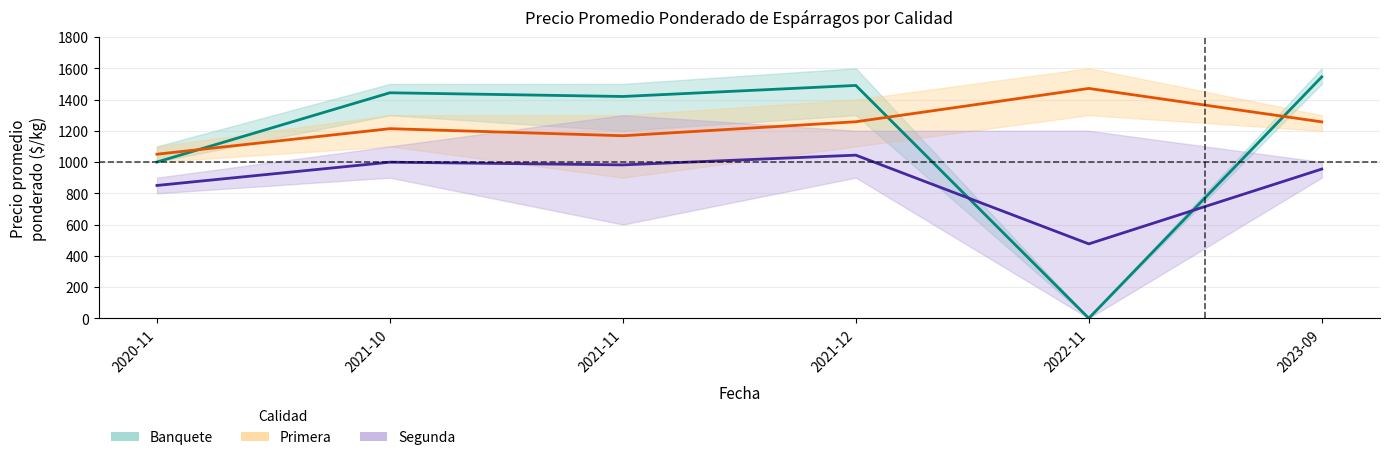

What position from the left is 2021-10?

2